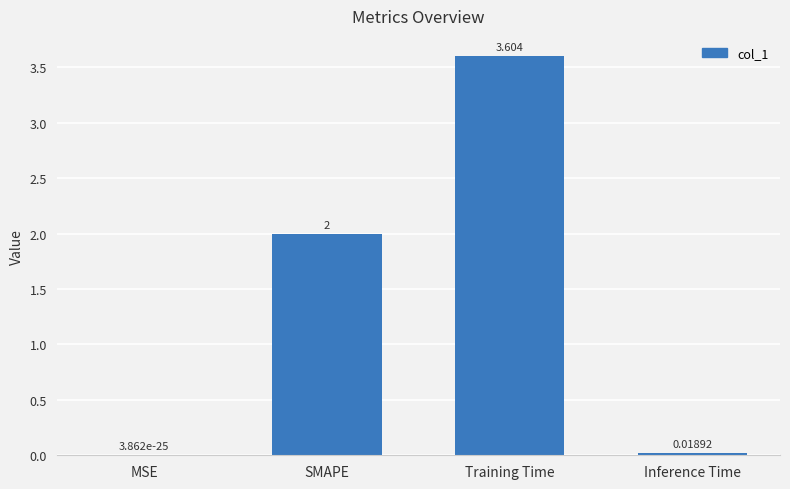

Which has a higher value, Inference Time or Training Time?

Training Time